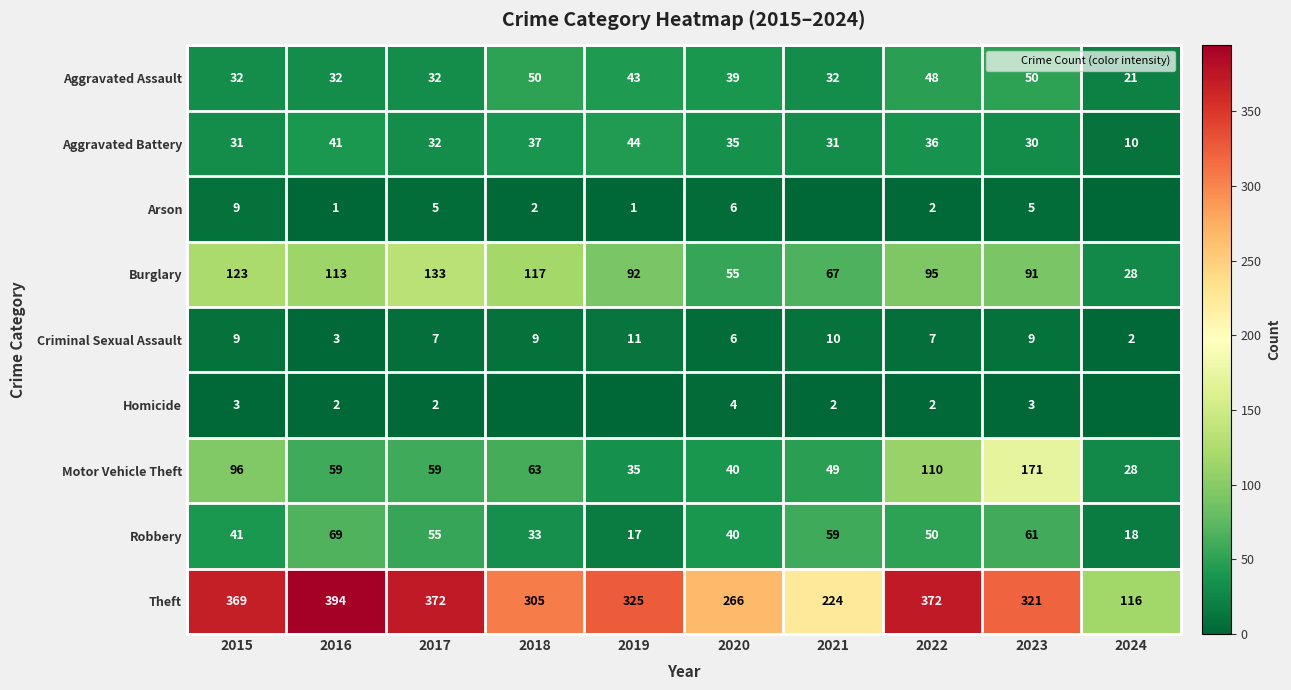

Which category has the lowest value in the Robbery series?

2019